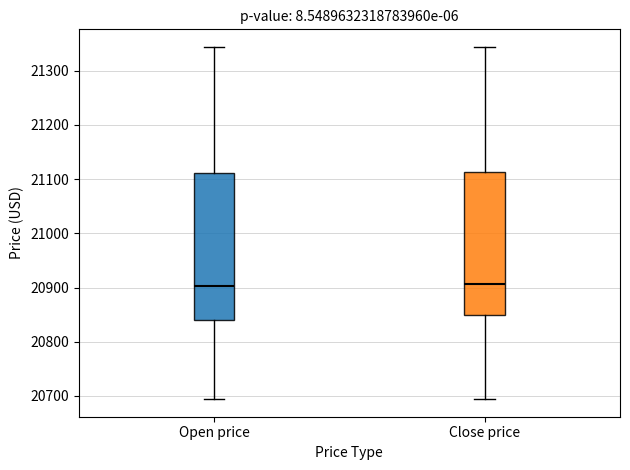

Where is the lower edge of the box for Open price on the y-axis? The values are not printed on the chart, so give them approximately, as read against the axis.

20840